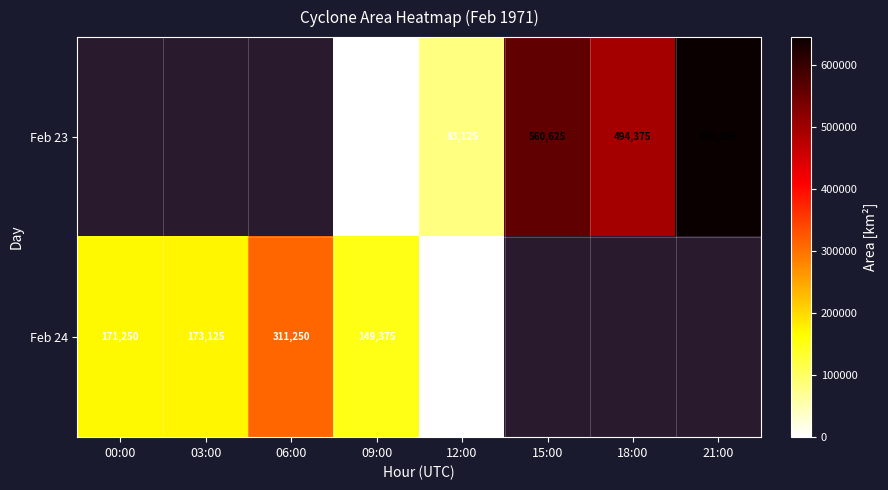

Is it true that Feb 24 equals 68005 at 00:00?

False